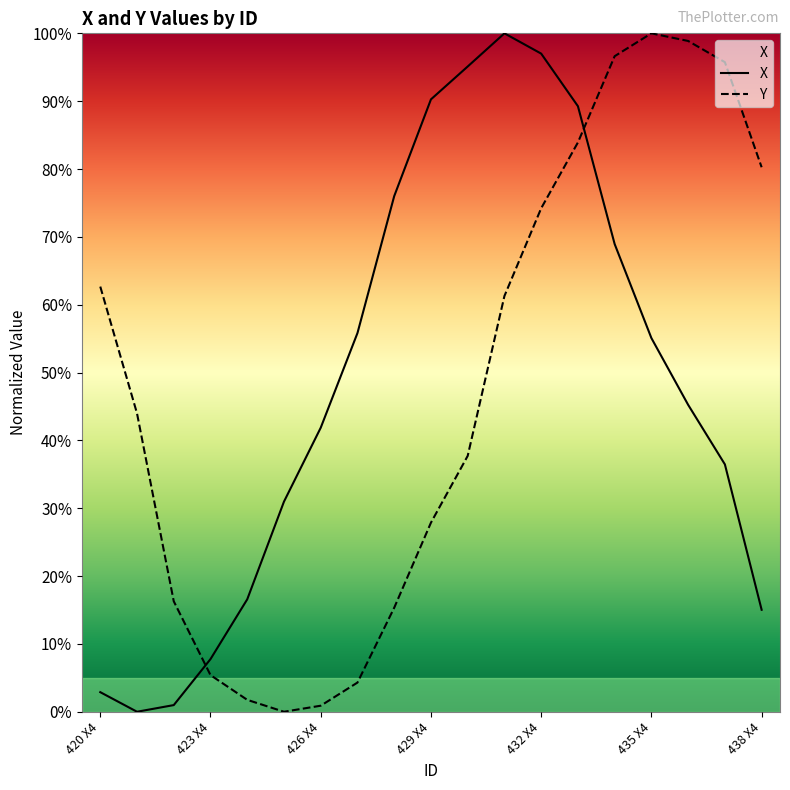

How many data points in Y are less than 43?

9